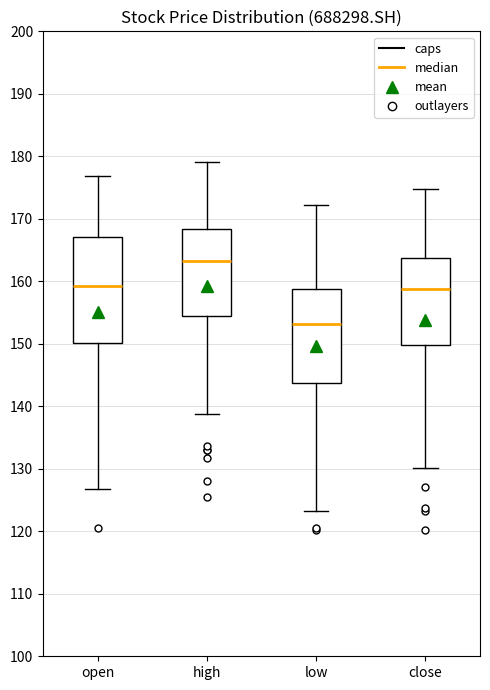

Which box has the highest median line?

high